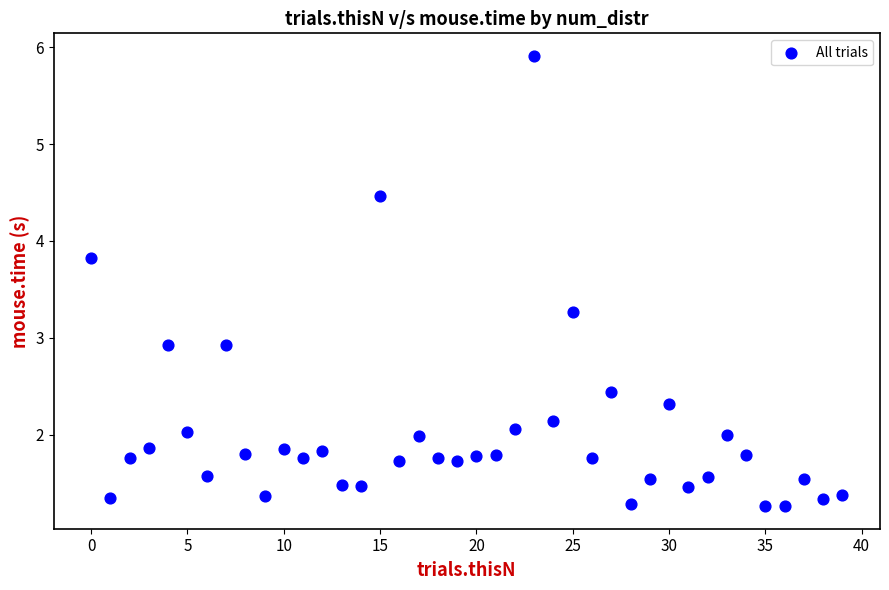

What is the range of Y values (max minus min)?

4.6